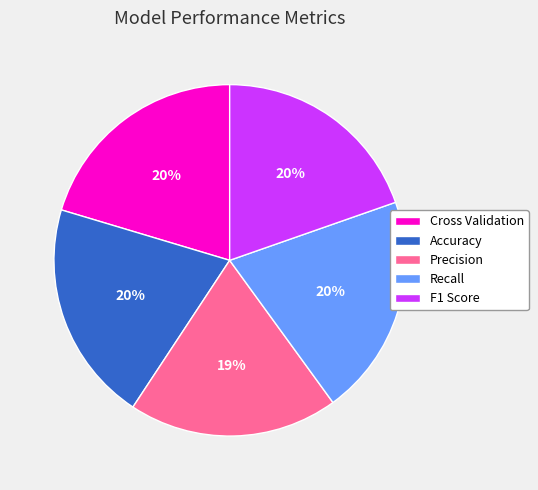

To the nearest percent, what is the difference between the Recall and Precision slice percentages?

1%